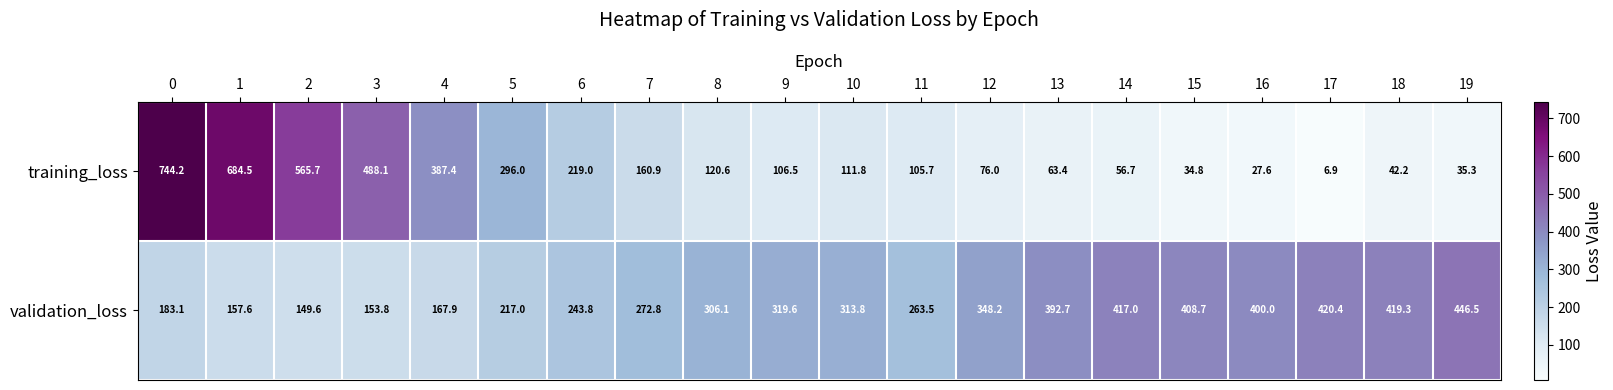

Is the value of validation_loss at 12 greater than the value of training_loss at 1?

No